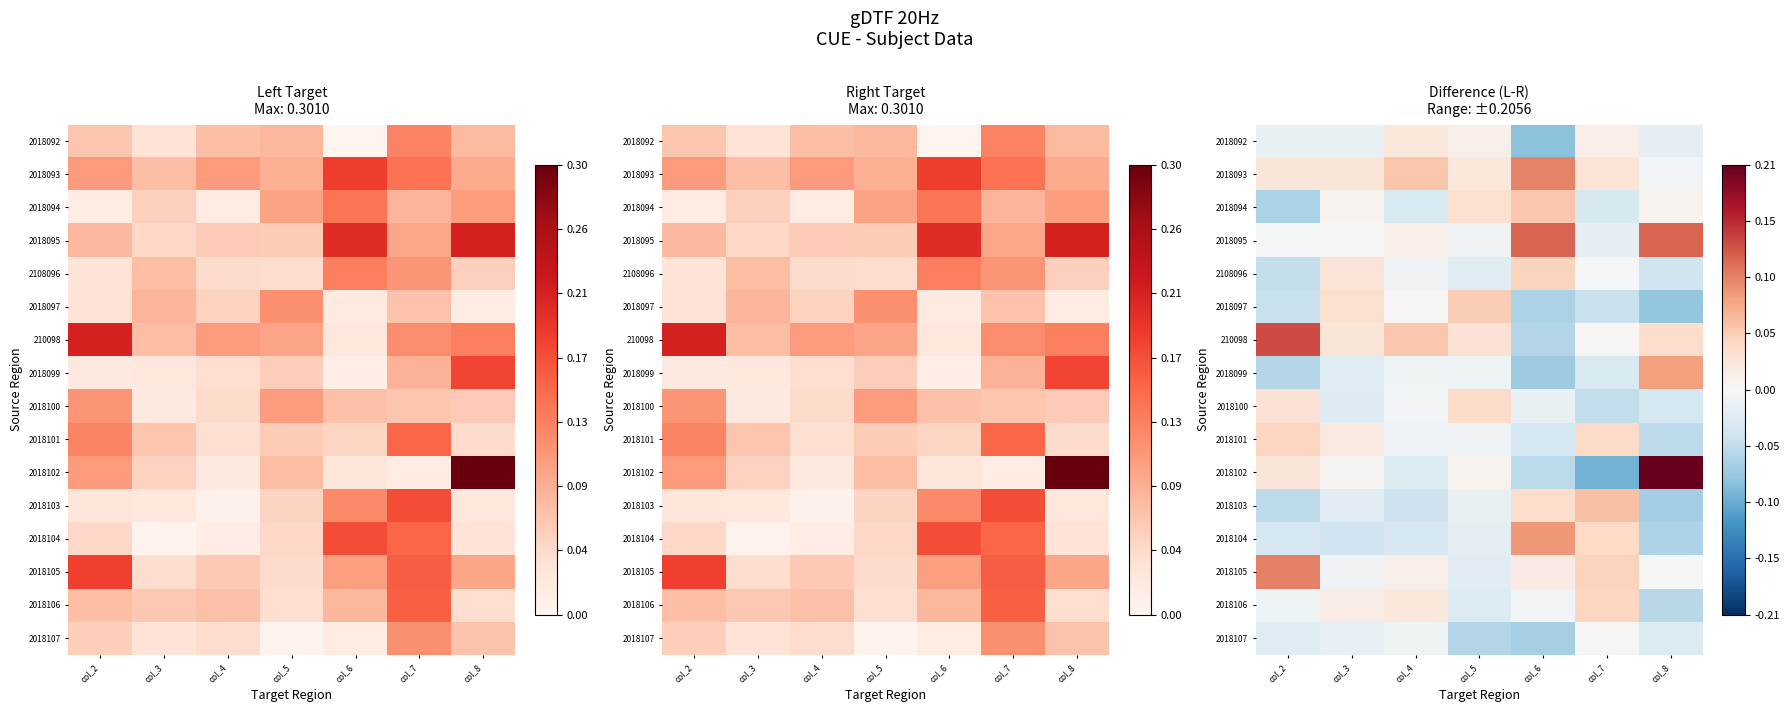

Which label corresponds to the largest value in the chart?

col_8